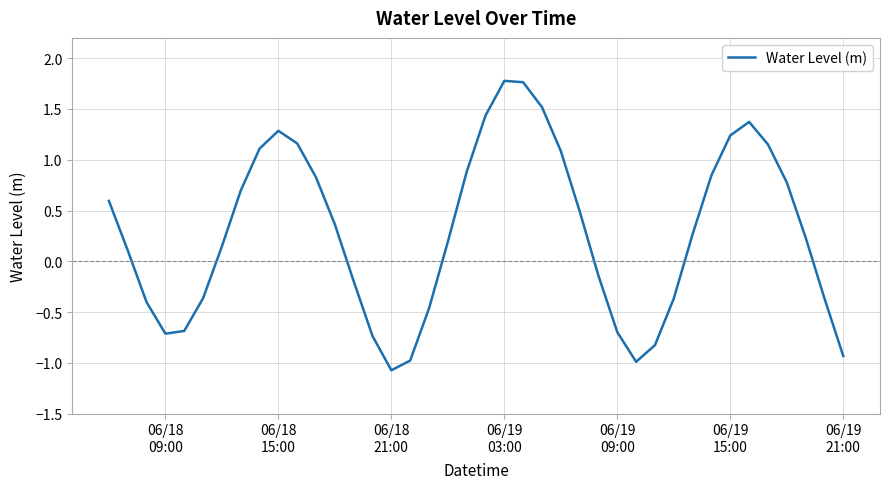

What is the difference between the second highest and minimum values?

2.8